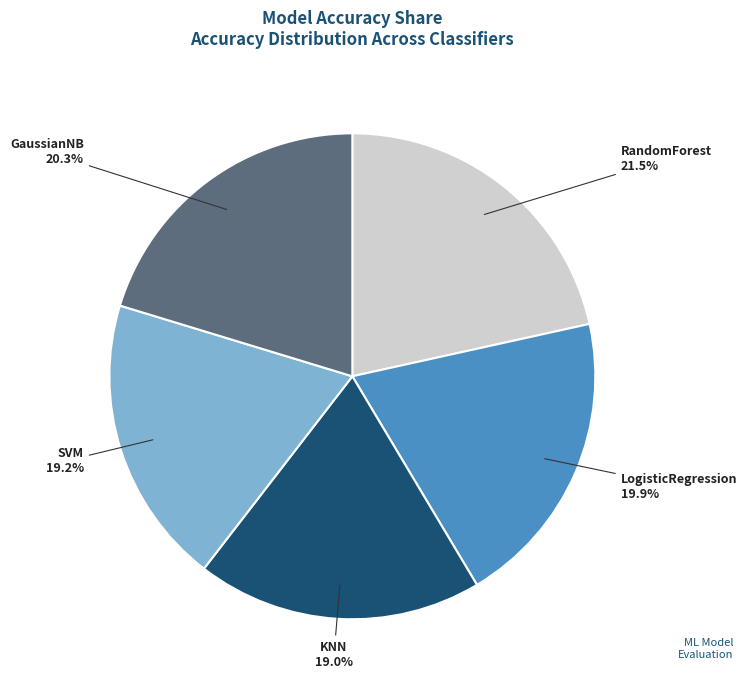

How many slices are in this pie chart?

5